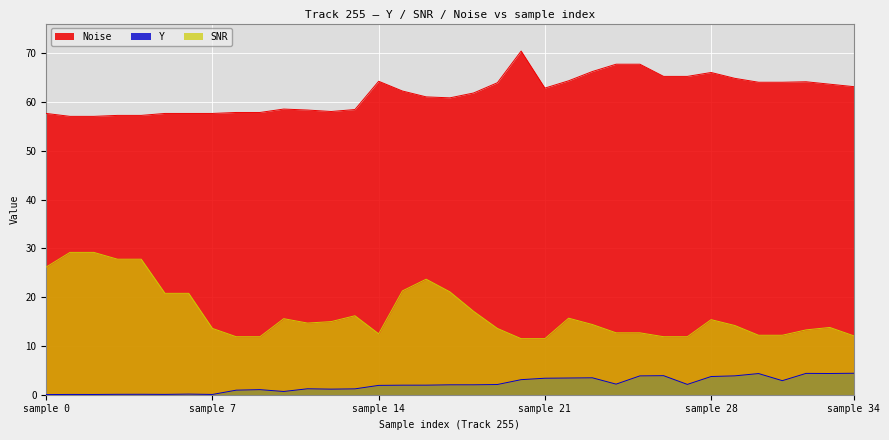

Count the number of categories in the chart.

35